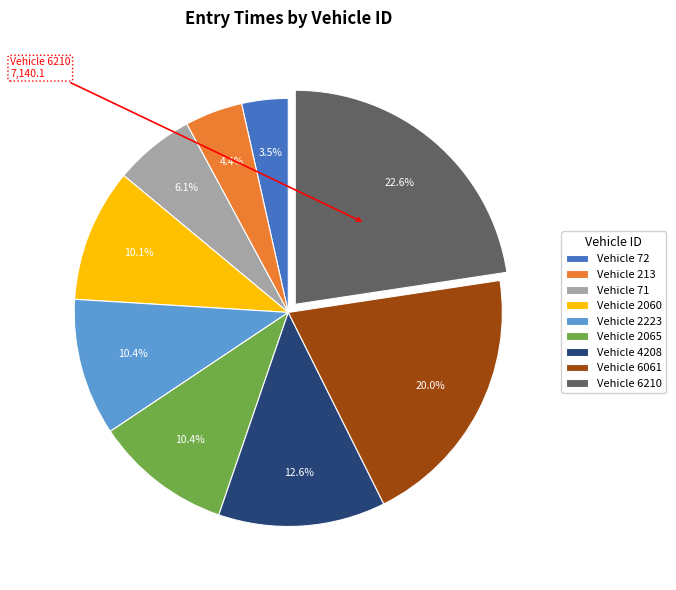

Approximately how many times larger is the value at Vehicle 2060 compared to Vehicle 71?

1.7